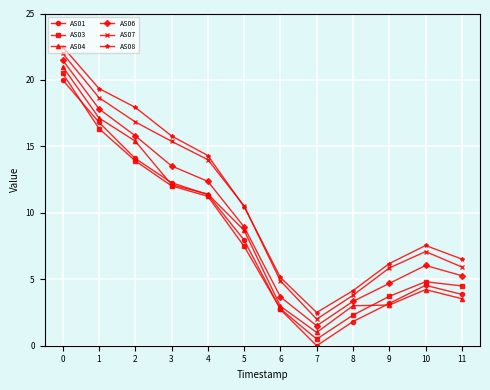

Where is the first local maximum for AS03?

10